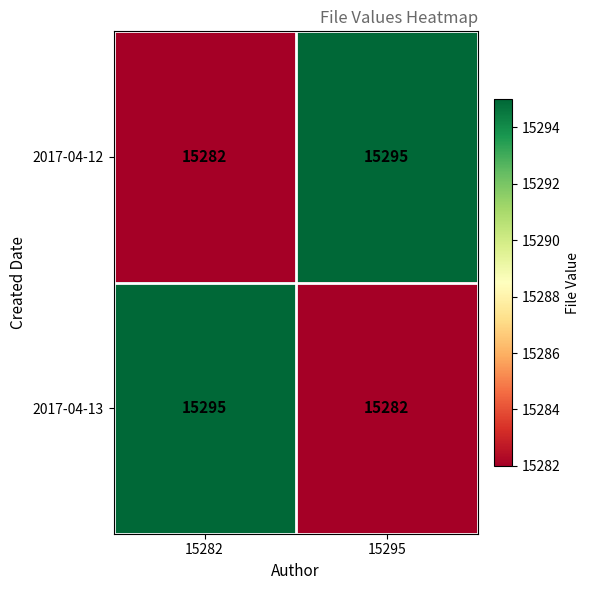

Rank the series at 15295 from highest to lowest value.

2017-04-12, 2017-04-13